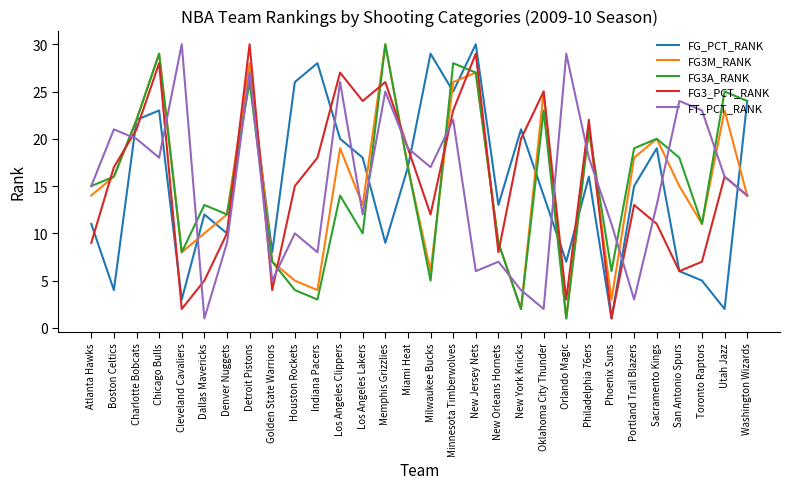

Read the FT_PCT_RANK value at Denver Nuggets, to the nearest 5.

10